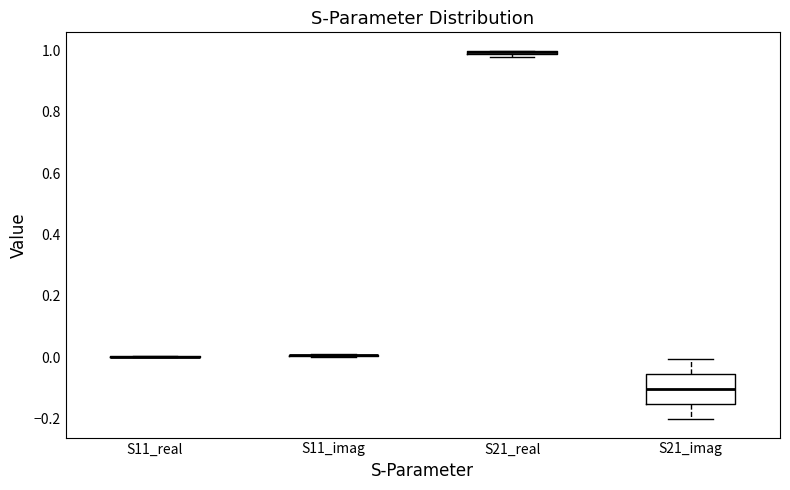

Comparing the boxes themselves (not the whiskers), which one is the tallest?

S21_imag